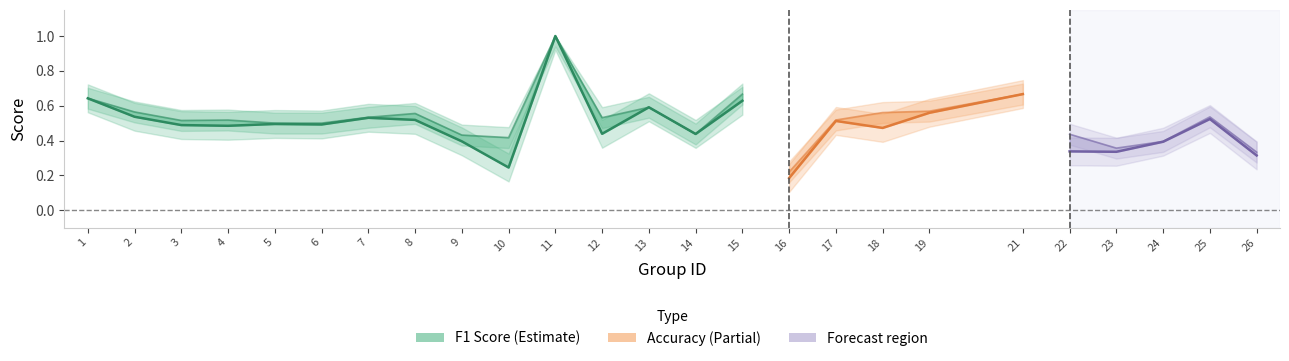

What value does the f1 series have at 2?

0.5